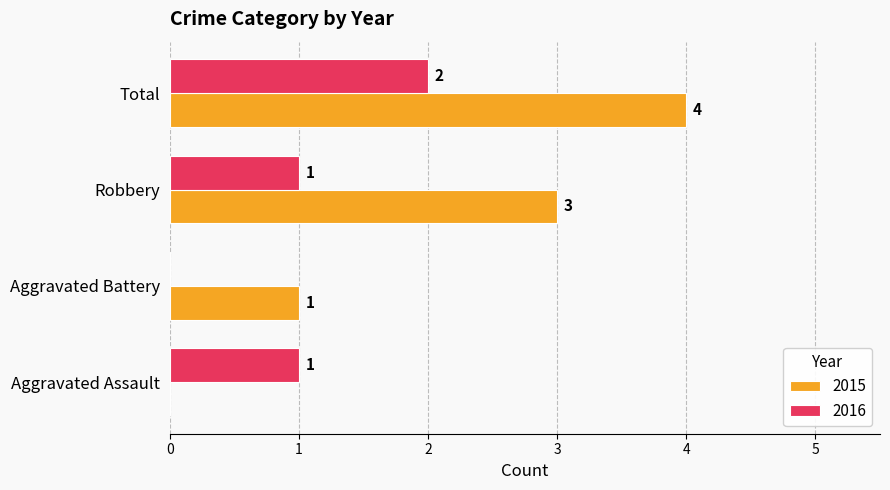

Which category has the highest value across all series?

Total